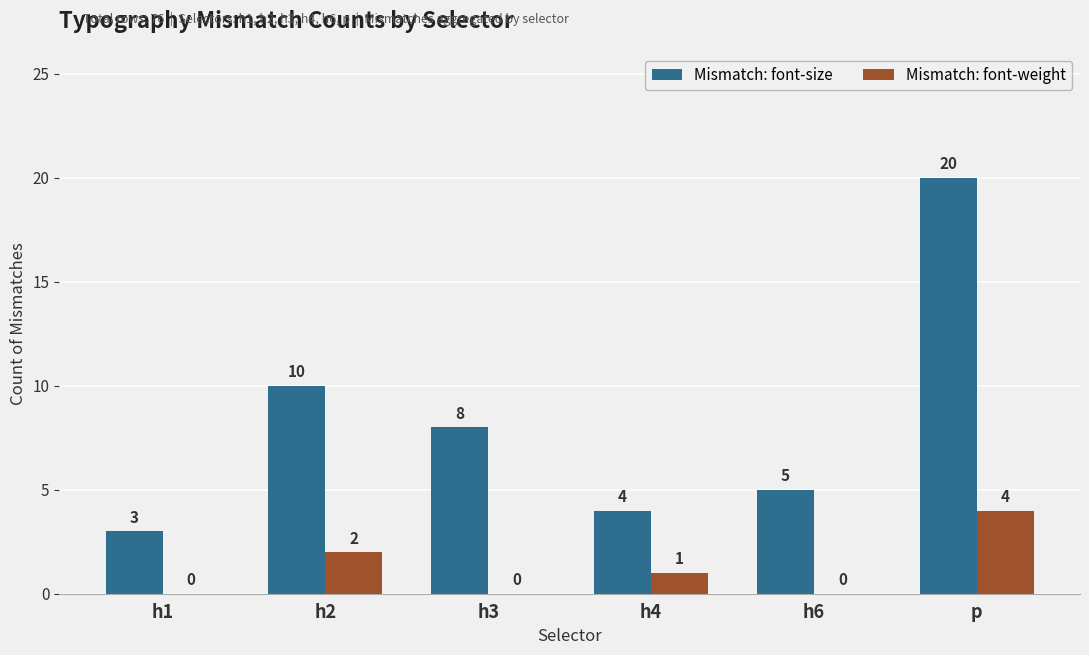

Reading left to right, extract all data points from this chart.

Mismatch: font-size: h1=3	h2=10	h3=8	h4=4	h6=5	p=20
Mismatch: font-weight: h1=0	h2=2	h3=0	h4=1	h6=0	p=4